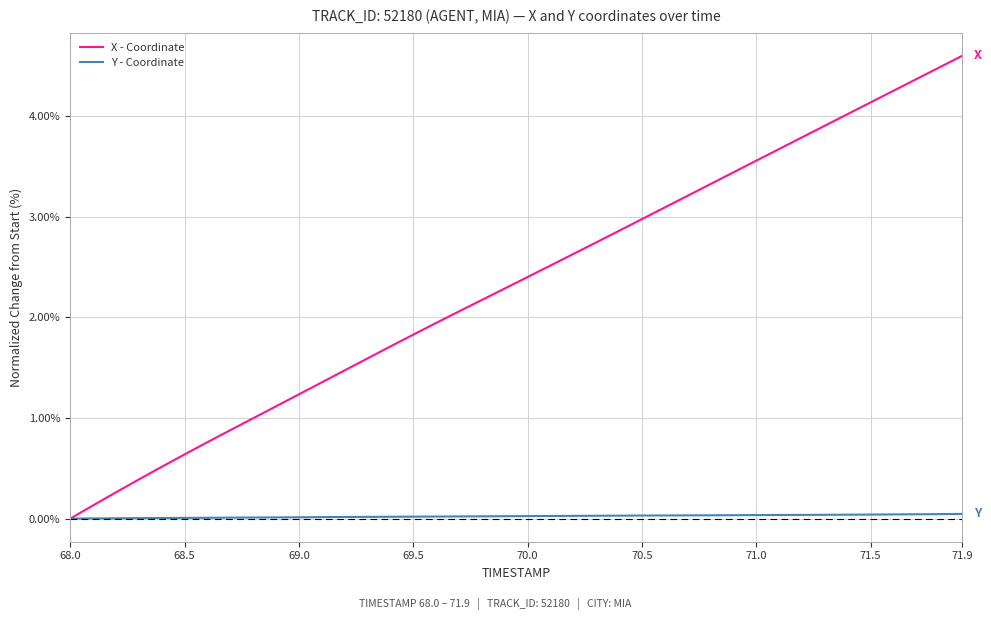

What is the greatest value displayed?

4.6